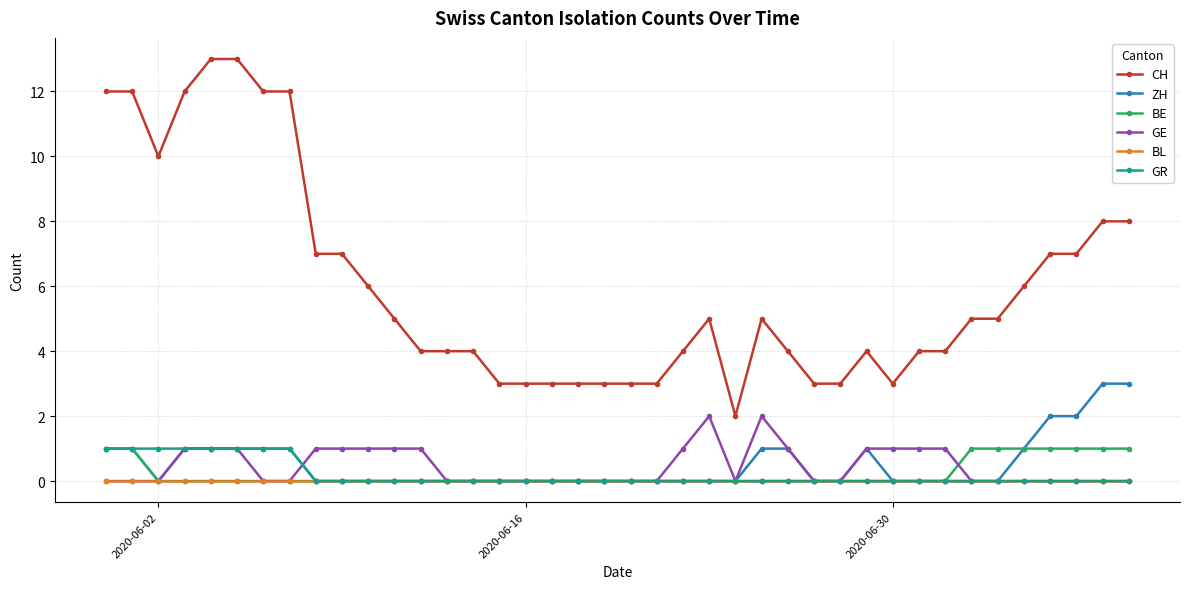

What is the maximum value shown in the chart?

13